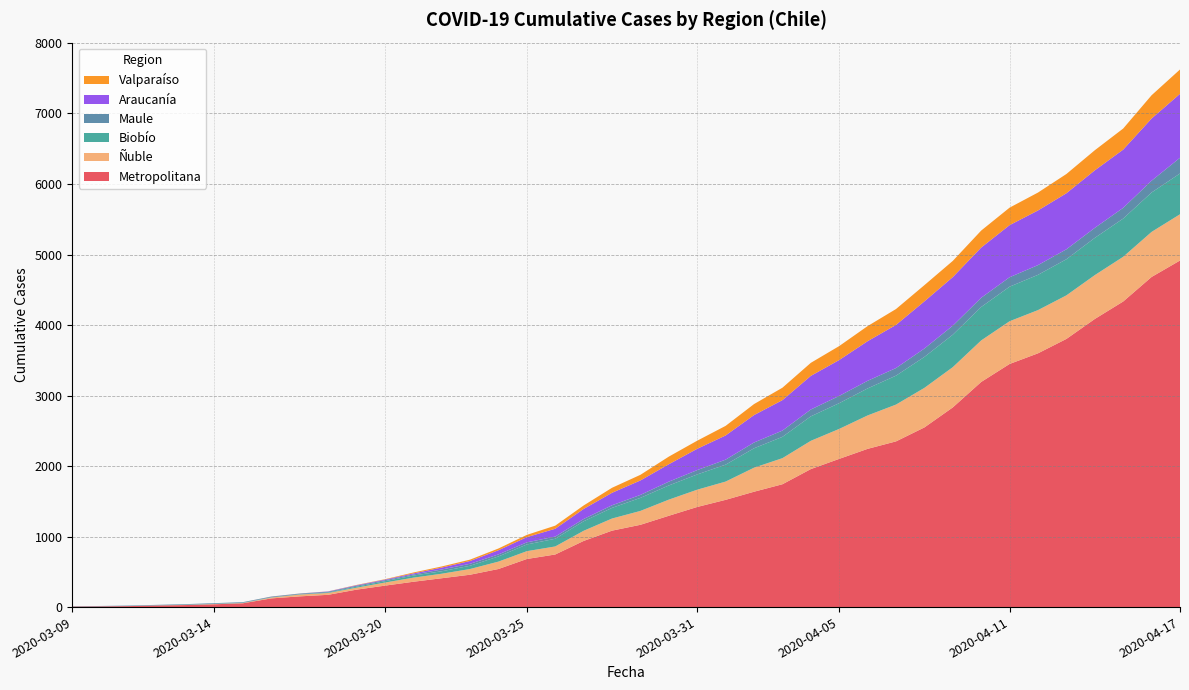

At which label does Metropolitana reach its peak?

2020-04-17